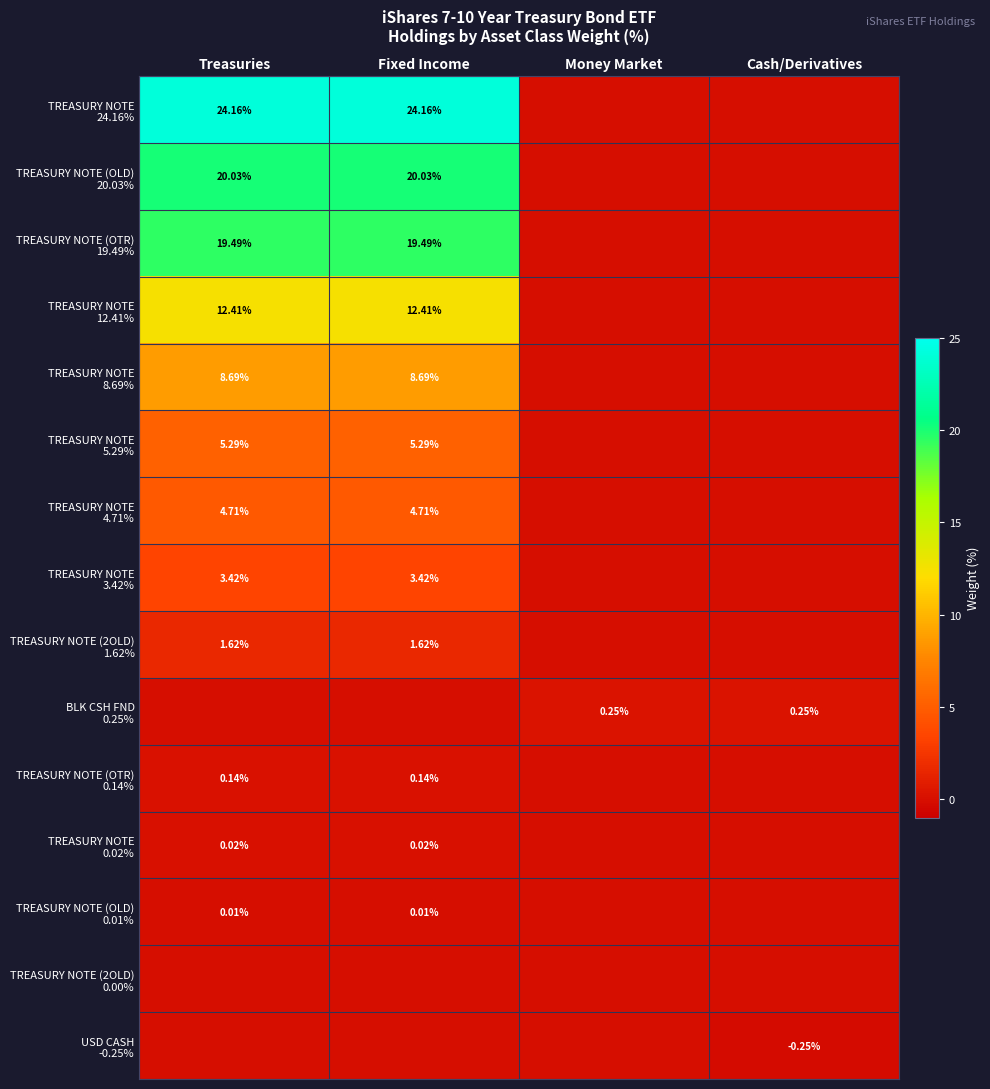

Rank the series by their maximum value, from highest to lowest.

TREASURY NOTE 24.16%, TREASURY NOTE (OLD) 20.03%, TREASURY NOTE (OTR) 19.49%, TREASURY NOTE 12.41%, TREASURY NOTE 8.69%, TREASURY NOTE 5.29%, TREASURY NOTE 4.71%, TREASURY NOTE 3.42%, TREASURY NOTE (2OLD) 1.62%, BLK CSH FND 0.25%, TREASURY NOTE (OTR) 0.14%, TREASURY NOTE 0.02%, TREASURY NOTE (OLD) 0.01%, TREASURY NOTE (2OLD) 0.00%, USD CASH -0.25%